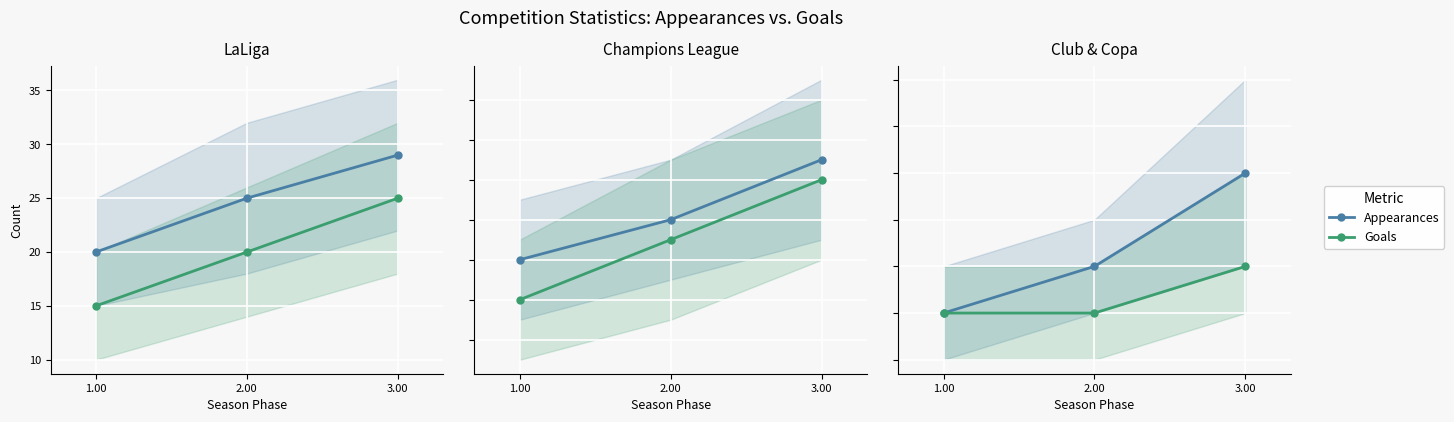

The value of Appearances at 1.00 is 1. True or false?

True